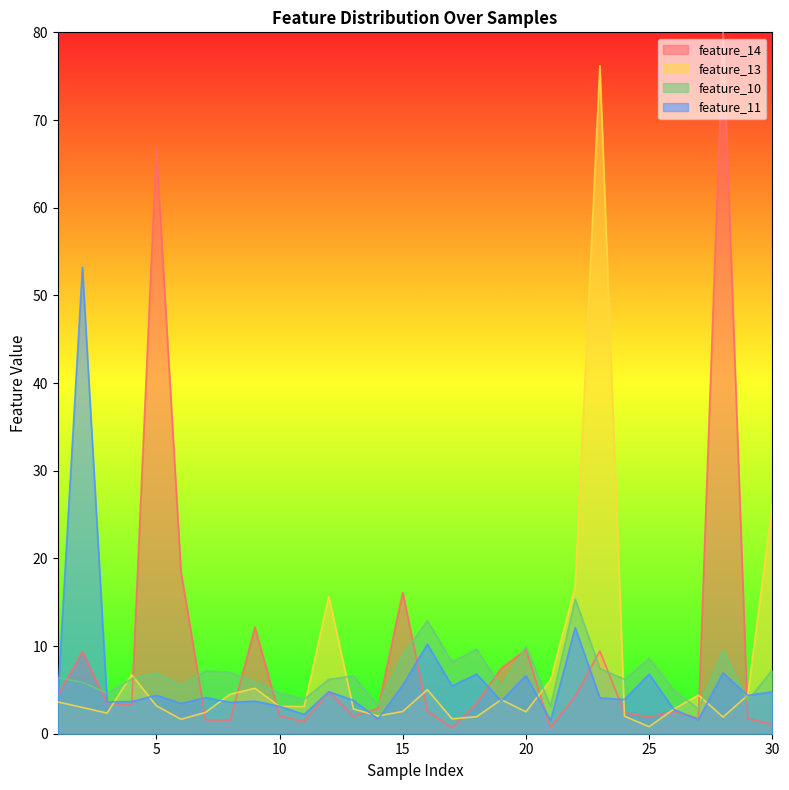

How many data points in feature_13 are less than 3?

13